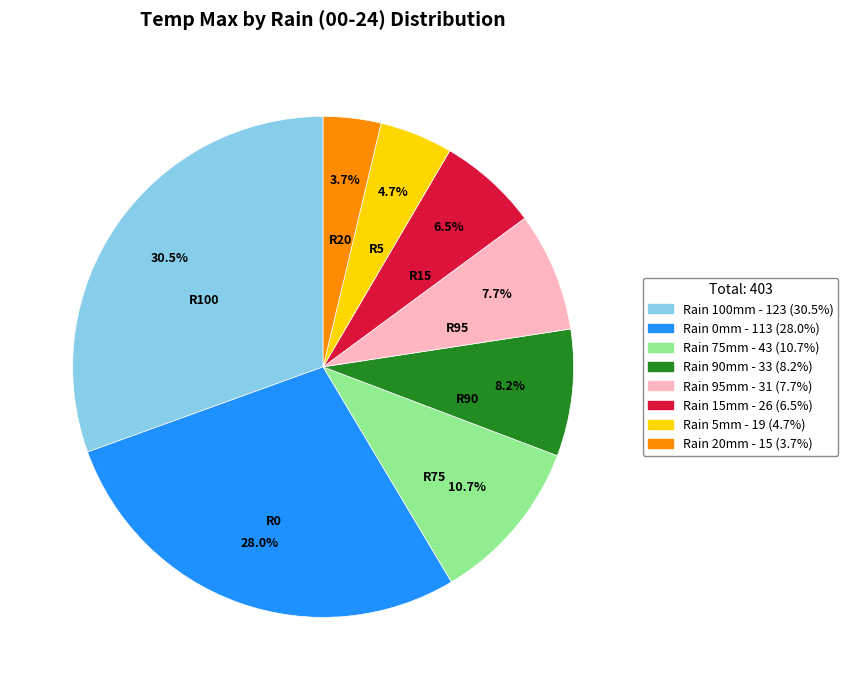

Is there a majority slice in this chart?

No